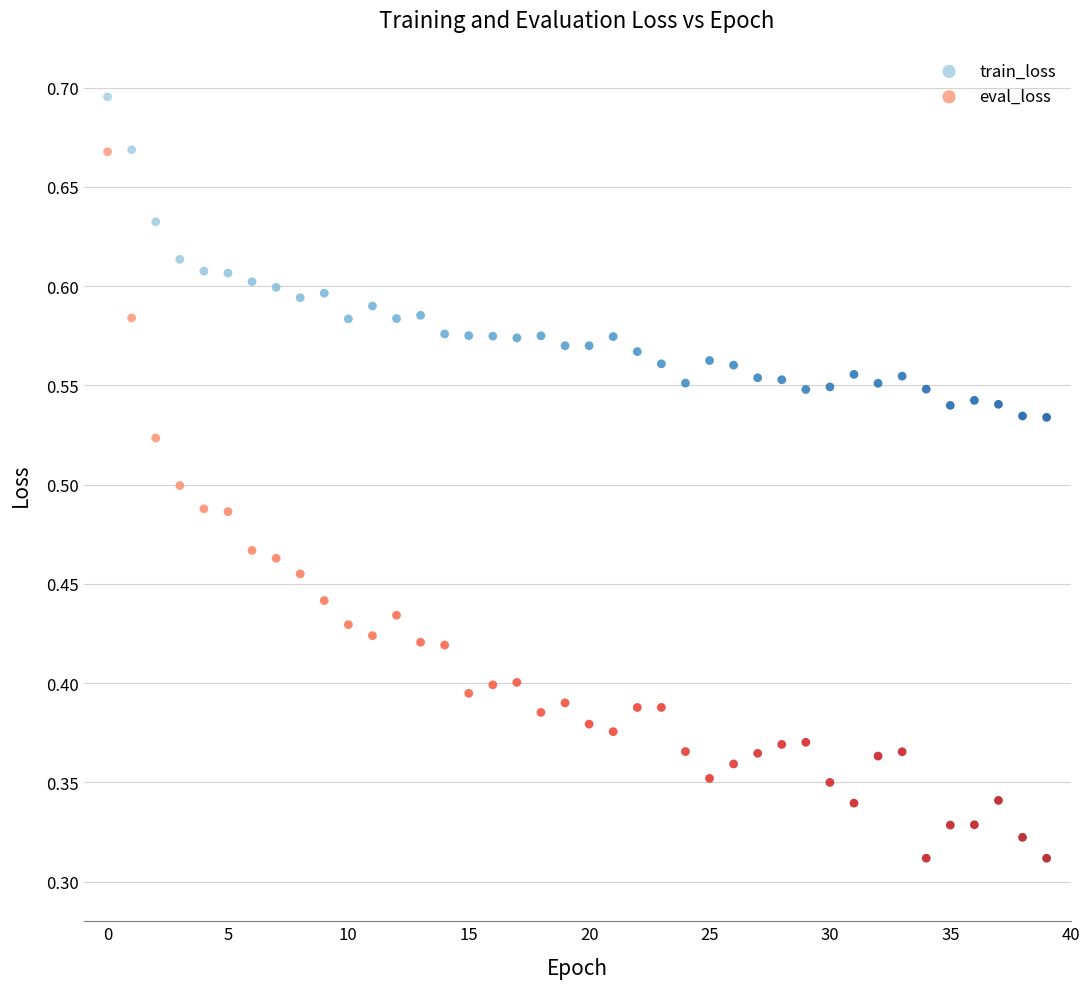

Which series has the largest Y range (max minus min)?

eval_loss